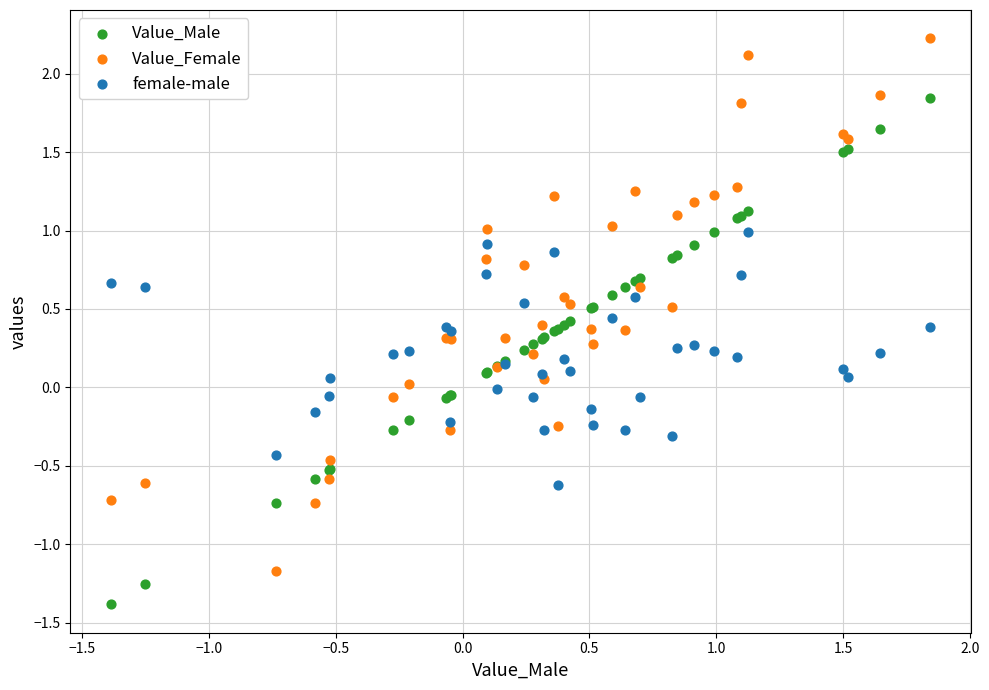

What are all the series names shown in the legend?

Value_Male, Value_Female, female-male